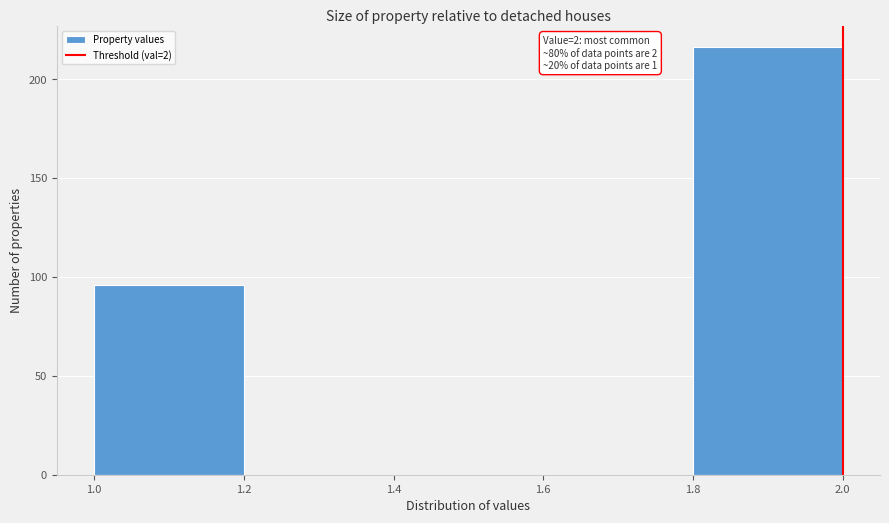

Over which range of the x-axis is the bar tallest?

1.8 to 2.0